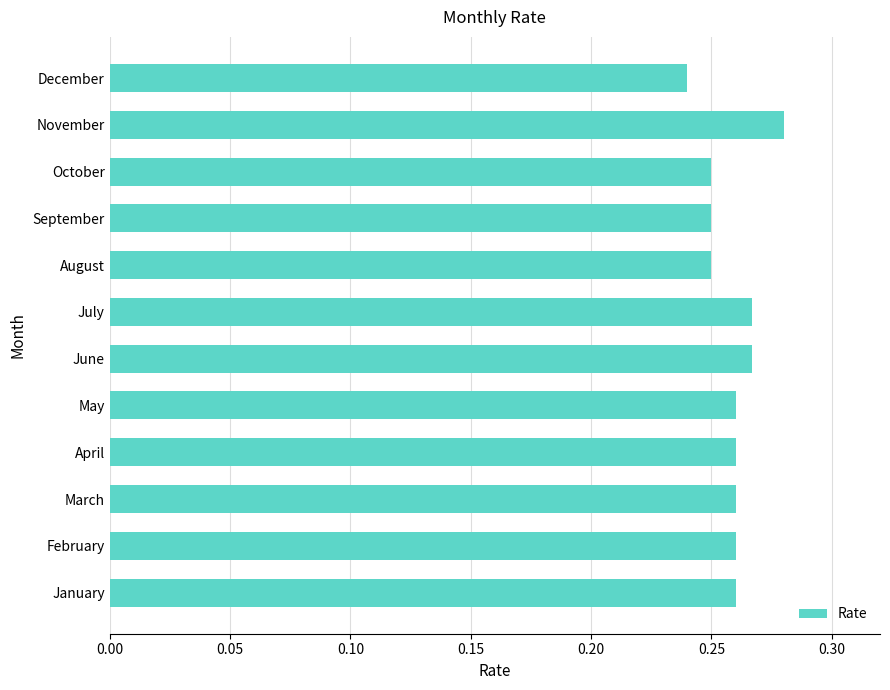

Is it true that the value at August is 0.4?

False